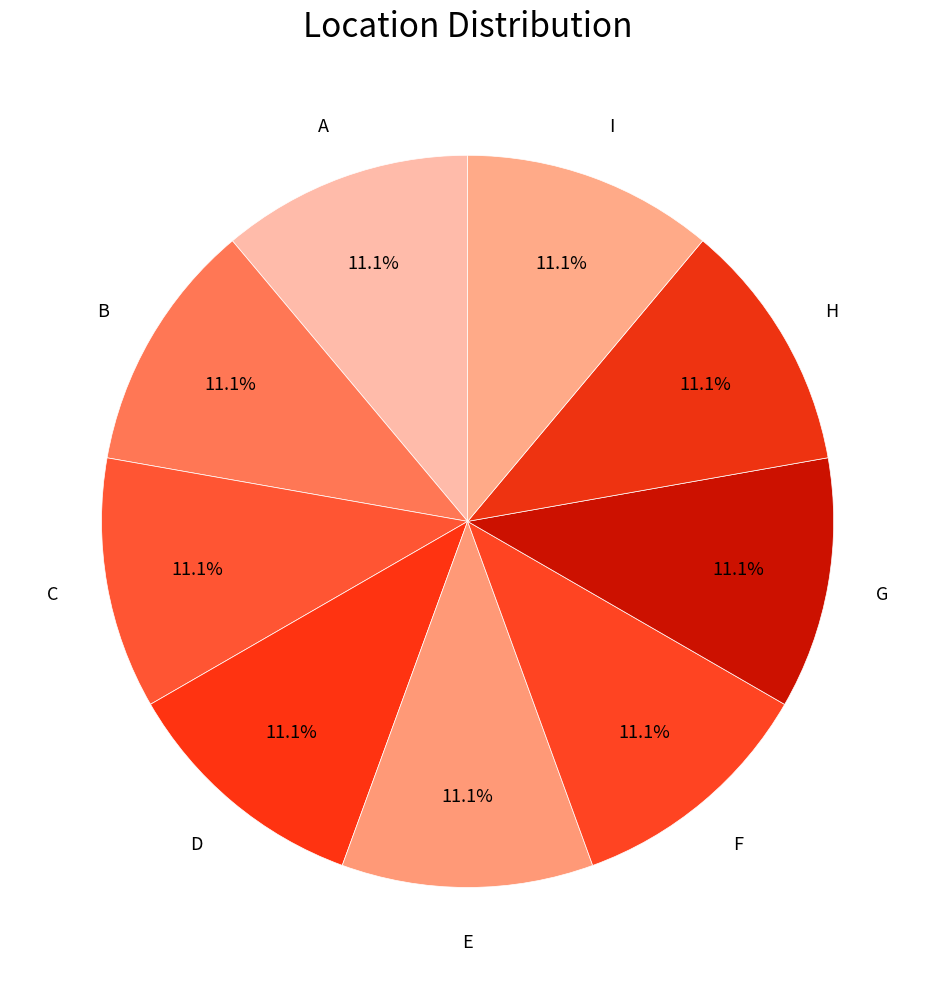

Count the number of slices in the pie.

9